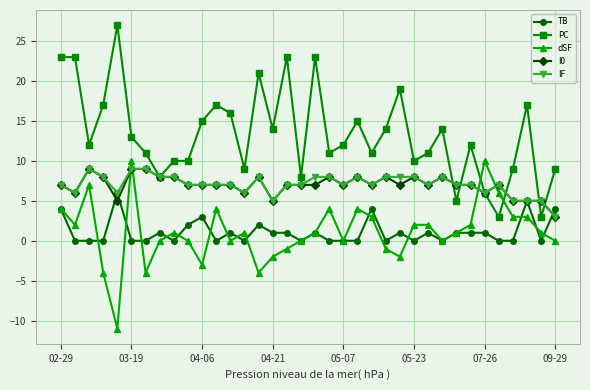

True or false: dSF and I0 intersect in this chart.

True